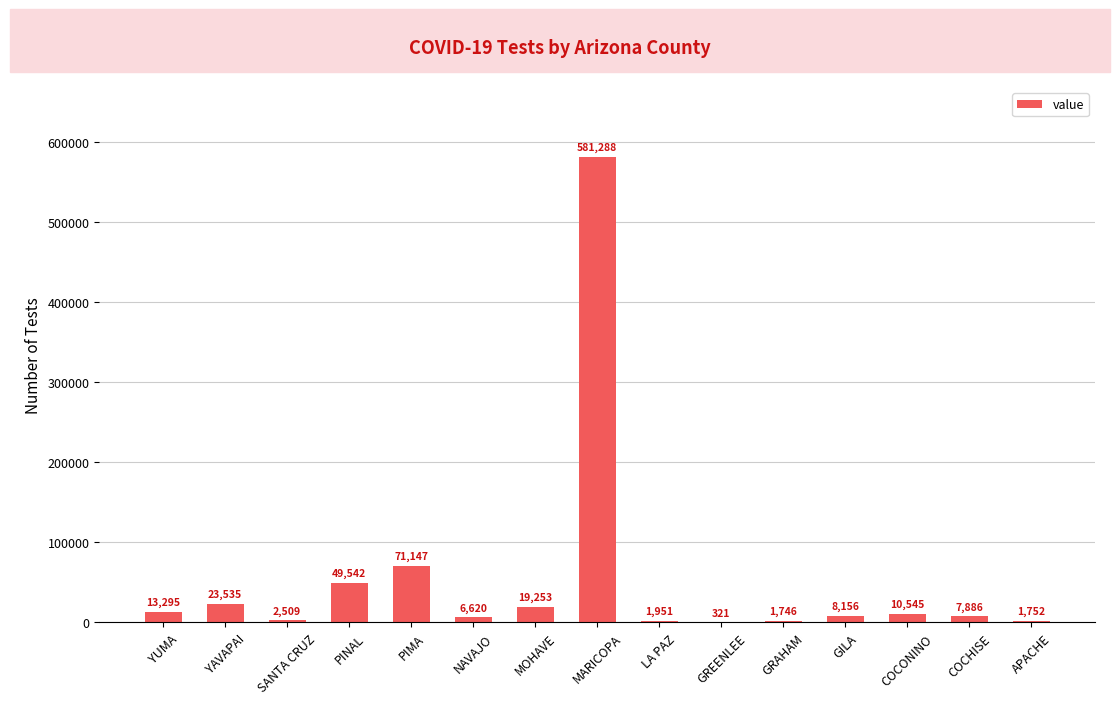

The chart shows a value of 6620 at NAVAJO. True or false?

True